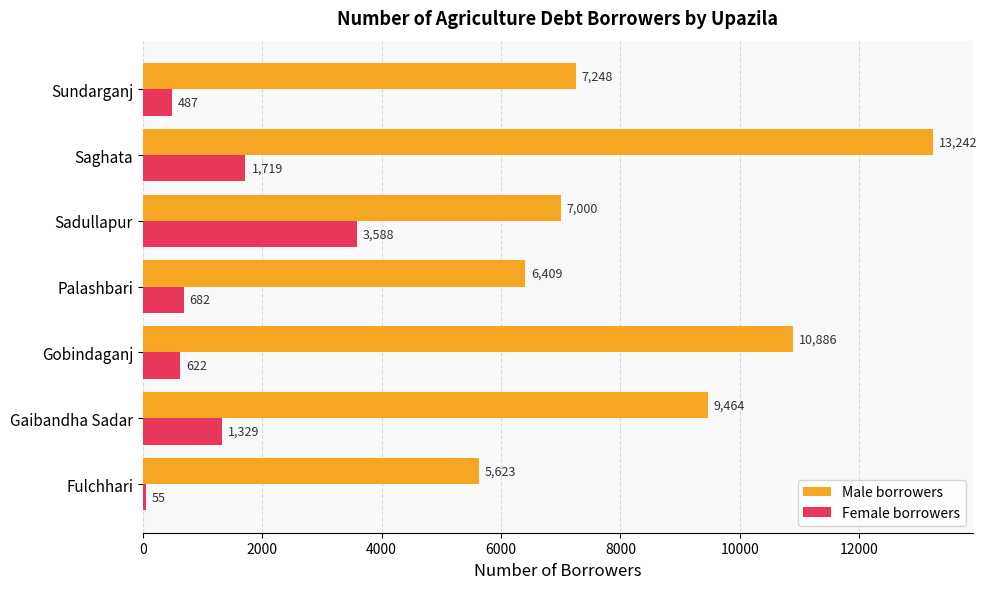

Rank the series by their average value, from highest to lowest.

Male borrowers, Female borrowers